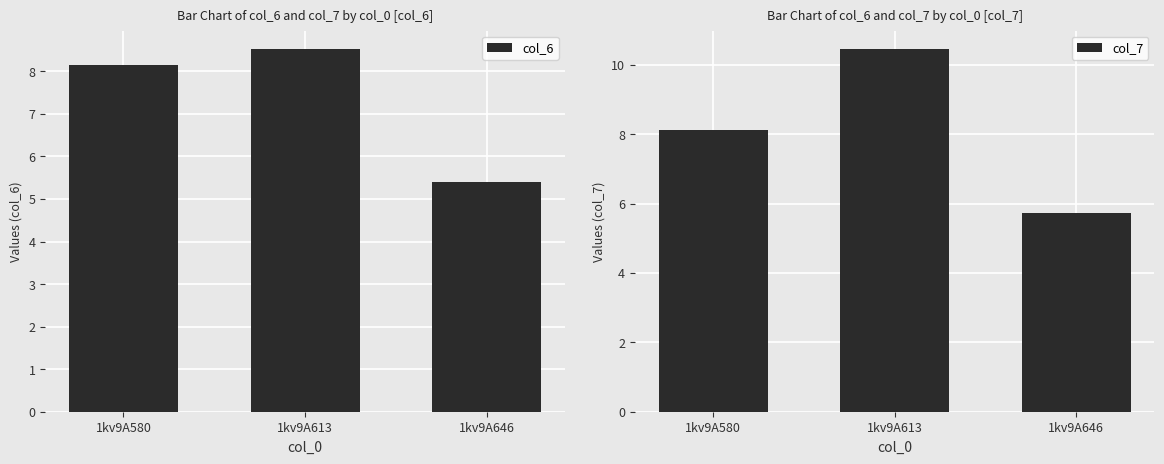

What is the maximum value shown in the chart?

10.5